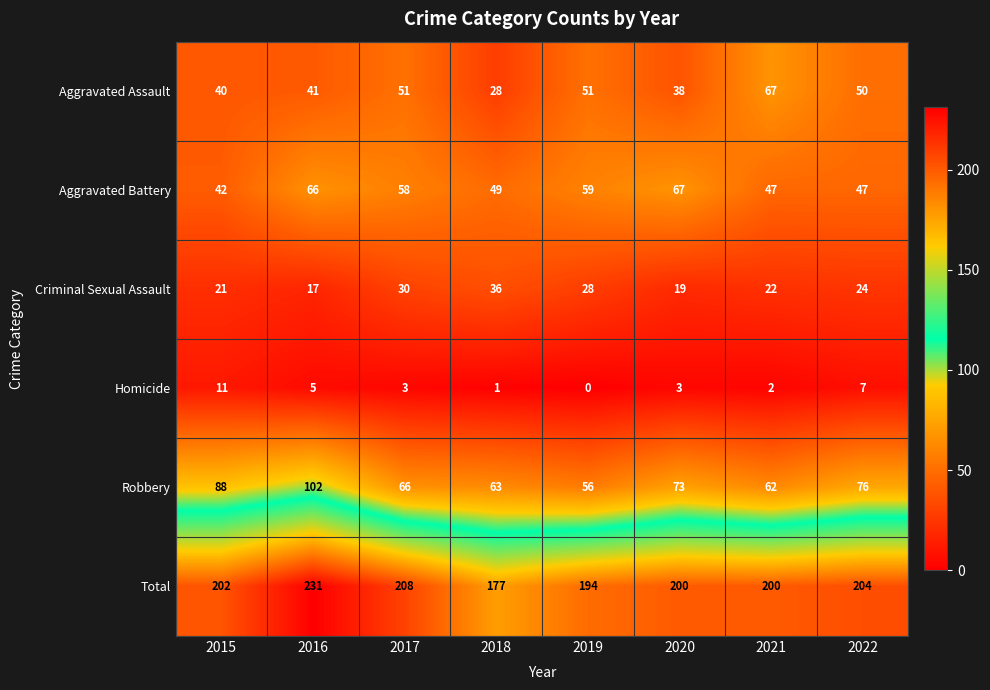

What is the sum of all Criminal Sexual Assault values?

197